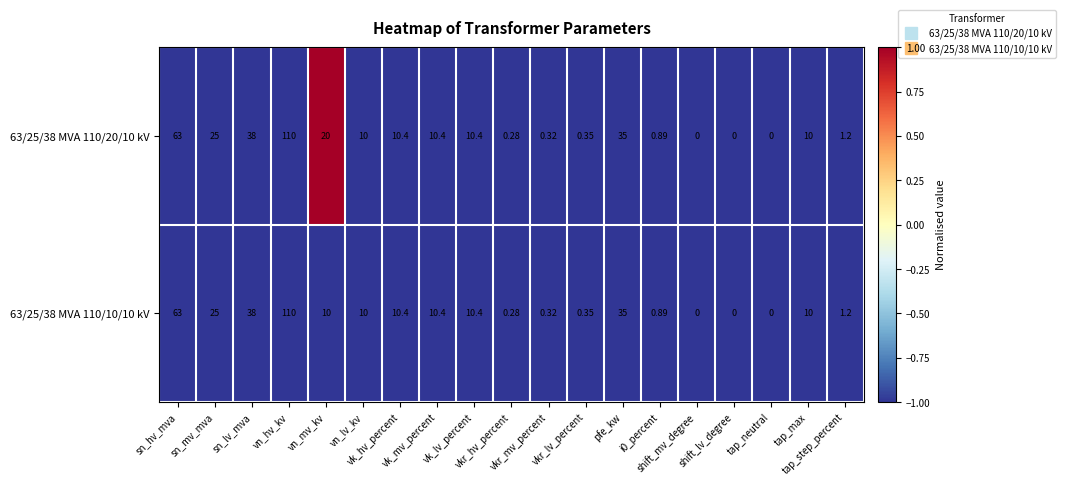

Reading right to left, transcribe all the data shown in this chart.

63/25/38 MVA 110/20/10 kV: tap_step_percent=1	tap_max=10	tap_neutral=0	shift_lv_degree=0	shift_mv_degree=0	i0_percent=1	pfe_kw=35	vkr_lv_percent=0	vkr_mv_percent=0	vkr_hv_percent=0	vk_lv_percent=10	vk_mv_percent=10	vk_hv_percent=10	vn_lv_kv=10	vn_mv_kv=20	vn_hv_kv=110	sn_lv_mva=38	sn_mv_mva=25	sn_hv_mva=63
63/25/38 MVA 110/10/10 kV: tap_step_percent=1	tap_max=10	tap_neutral=0	shift_lv_degree=0	shift_mv_degree=0	i0_percent=1	pfe_kw=35	vkr_lv_percent=0	vkr_mv_percent=0	vkr_hv_percent=0	vk_lv_percent=10	vk_mv_percent=10	vk_hv_percent=10	vn_lv_kv=10	vn_mv_kv=10	vn_hv_kv=110	sn_lv_mva=38	sn_mv_mva=25	sn_hv_mva=63